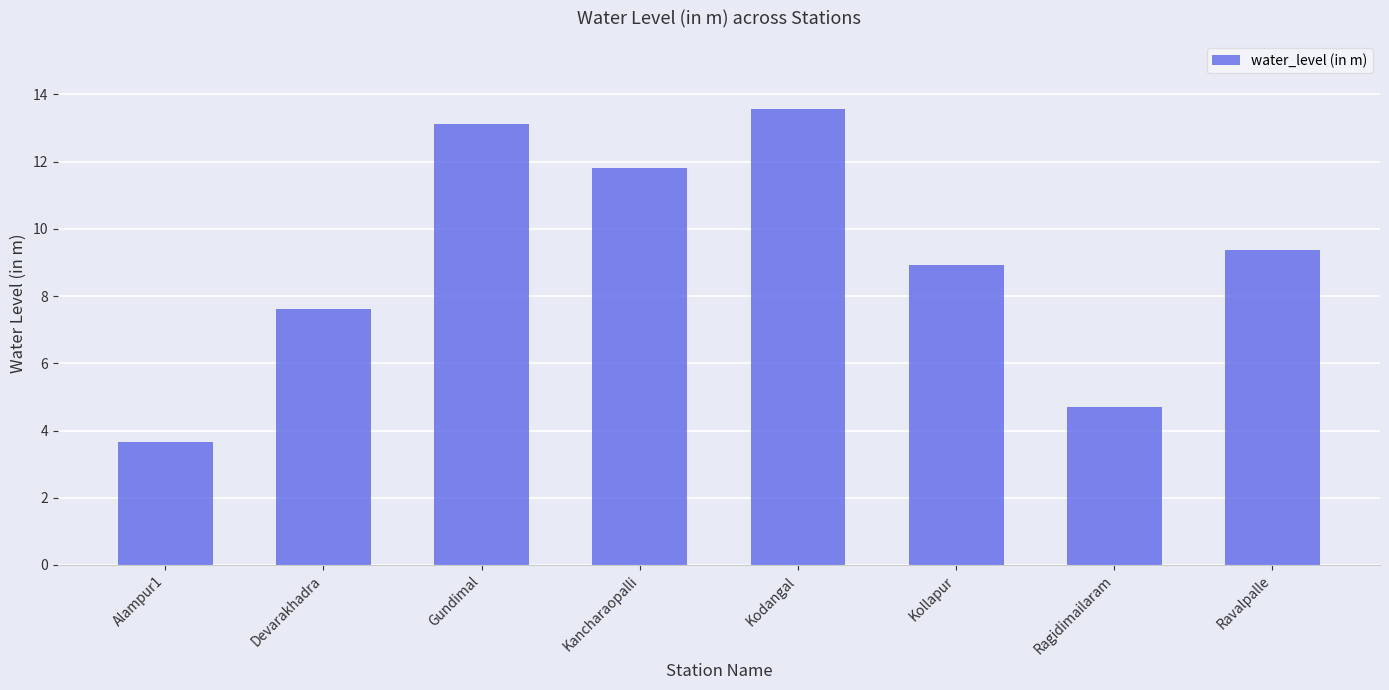

What is the smallest value displayed?

3.7